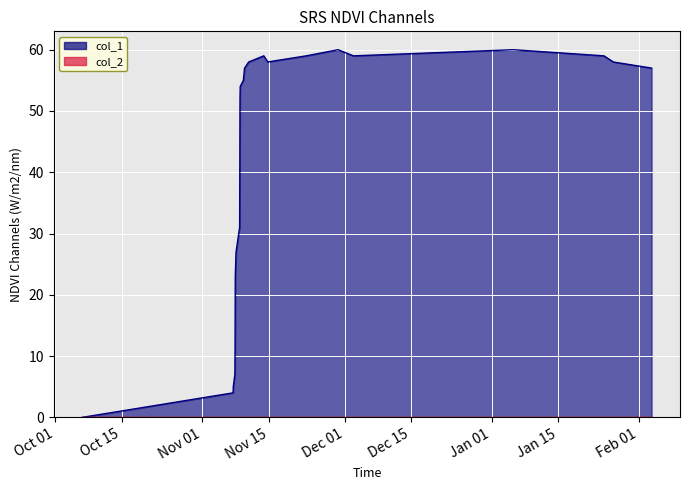

What is the difference between the maximum and minimum values?

60